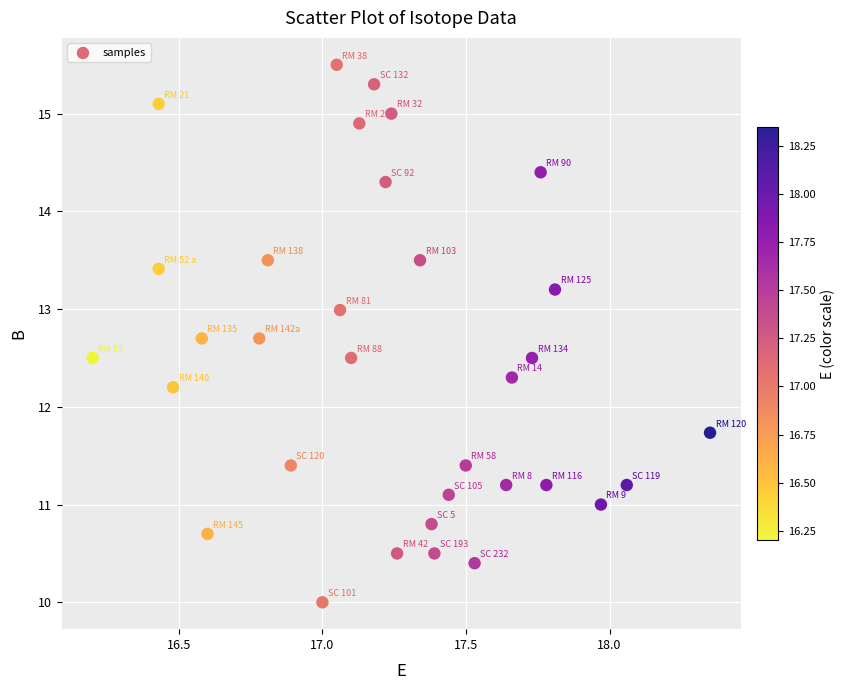

What Y value in the scatter plot is closest to 12?

12.2